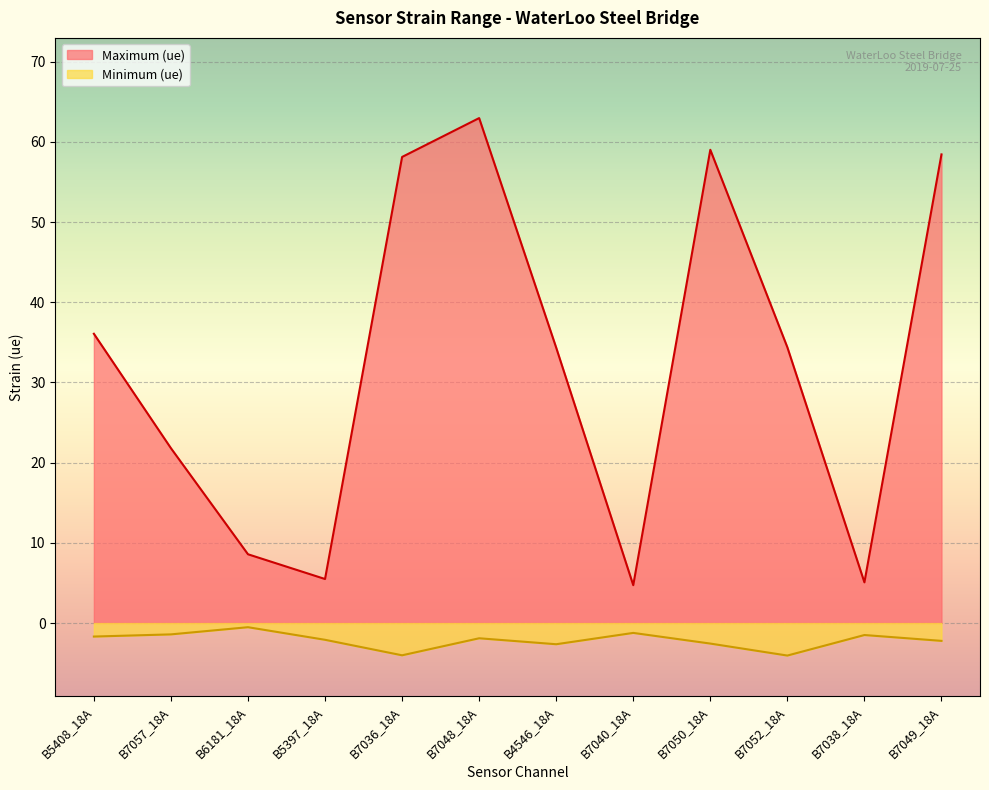

How many data points does each series have?

12